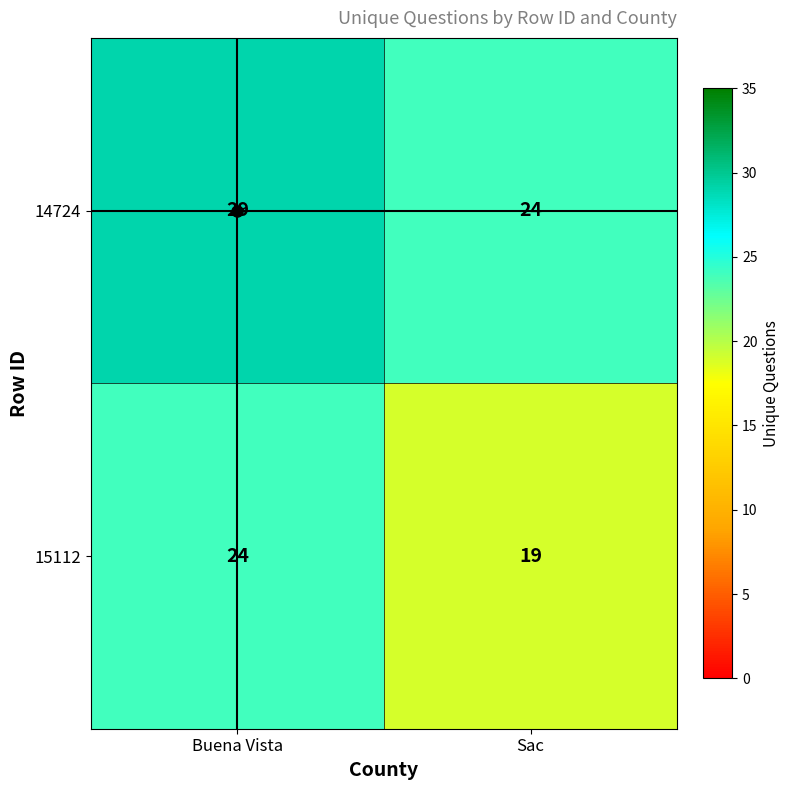

List the series in order of their peak value, highest first.

14724, 15112